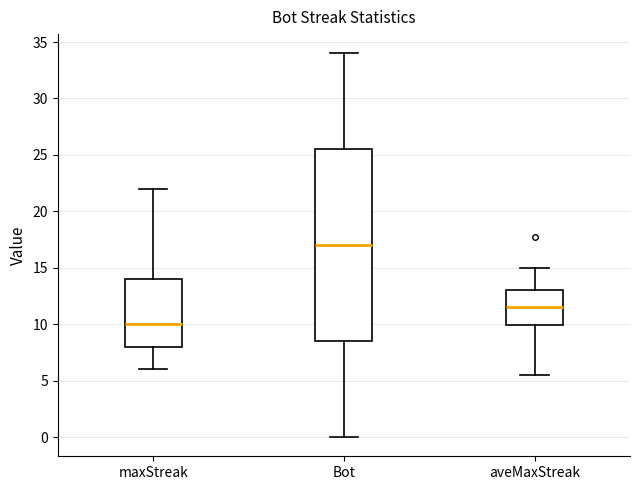

Reading left to right, transcribe this box plot: for each box, give where its median line is, the range the box spans, and where its two whiskers end, as read against the y-axis. The values are not printed on the chart, so give them approximately, as read against the axis.

maxStreak: median 10.0, box 8.0 to 14.0, whiskers 6.0 to 22.0
Bot: median 17.0, box 8.5 to 25.5, whiskers 0.0 to 34.0
aveMaxStreak: median 11.5, box 10.0 to 13.0, whiskers 5.5 to 15.0